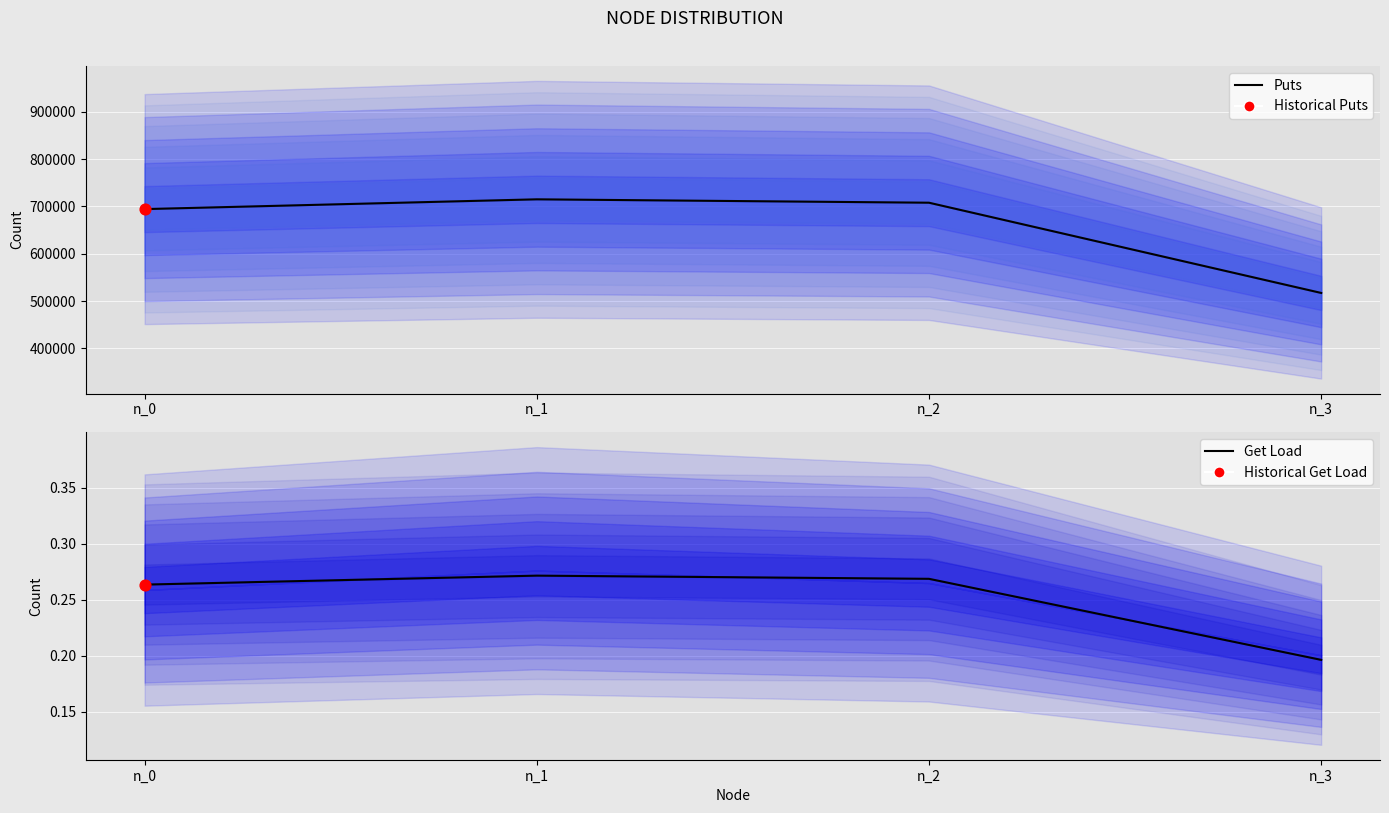

At which category is the sum across all series the highest?

n_1